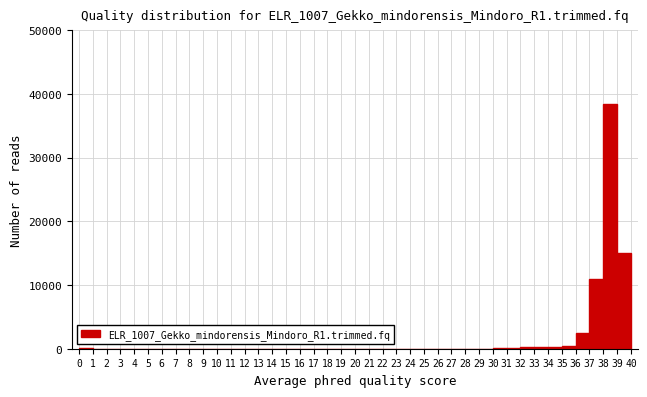

Reading left to right, transcribe this chart: for each bar, give the range it covers on the x-axis and its height. The values are not printed on the chart, so give them approximately, as read against the axis.

0 to 1: under 1000
1 to 2: under 1000
2 to 3: under 1000
3 to 4: under 1000
4 to 5: under 1000
5 to 6: under 1000
6 to 7: under 1000
7 to 8: under 1000
8 to 9: under 1000
9 to 10: under 1000
10 to 11: under 1000
11 to 12: under 1000
12 to 13: under 1000
13 to 14: under 1000
14 to 15: under 1000
15 to 16: under 1000
16 to 17: under 1000
17 to 18: under 1000
18 to 19: under 1000
19 to 20: under 1000
20 to 21: under 1000
21 to 22: under 1000
22 to 23: under 1000
23 to 24: under 1000
24 to 25: under 1000
25 to 26: under 1000
26 to 27: under 1000
27 to 28: under 1000
28 to 29: under 1000
29 to 30: under 1000
30 to 31: under 1000
31 to 32: under 1000
32 to 33: under 1000
33 to 34: under 1000
34 to 35: under 1000
35 to 36: under 1000
36 to 37: 3000
37 to 38: 11000
38 to 39: 39000
39 to 40: 15000